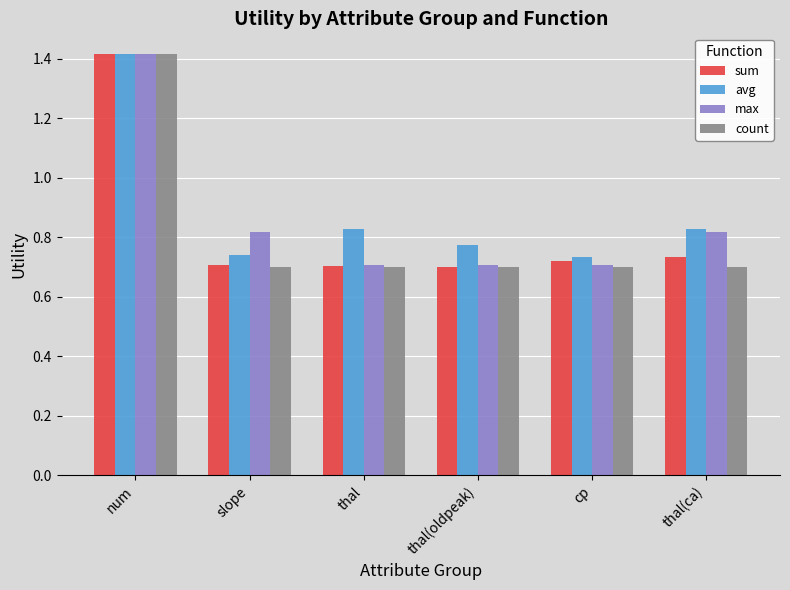

Which series has the largest total across all categories?

avg